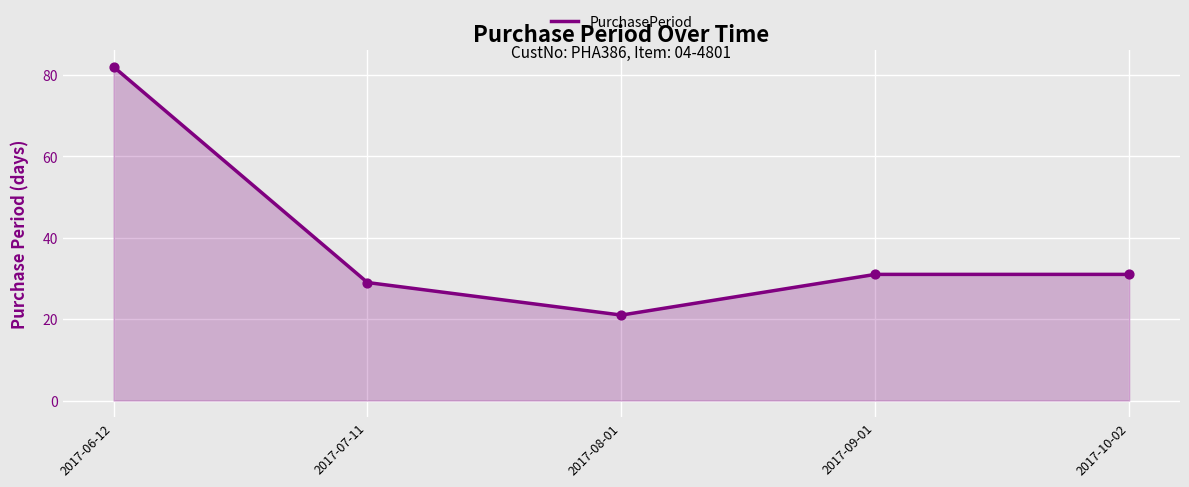

Which has a higher value, 2017-08-01 or 2017-06-12?

2017-06-12